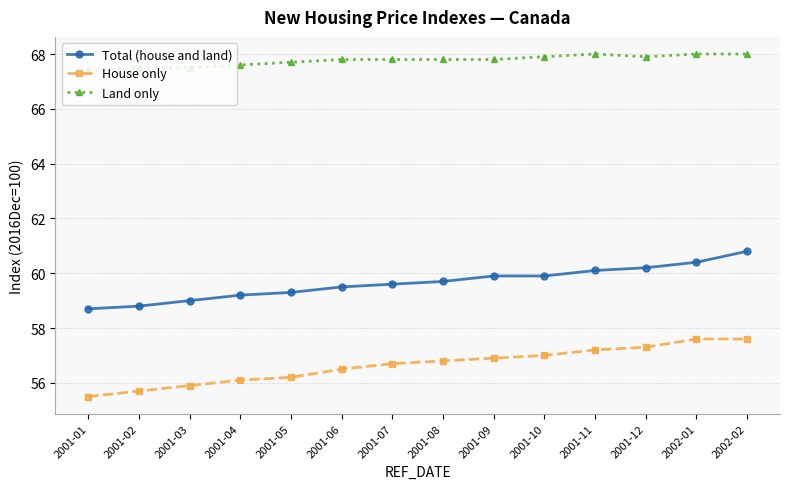

How many lines are shown in the chart?

3